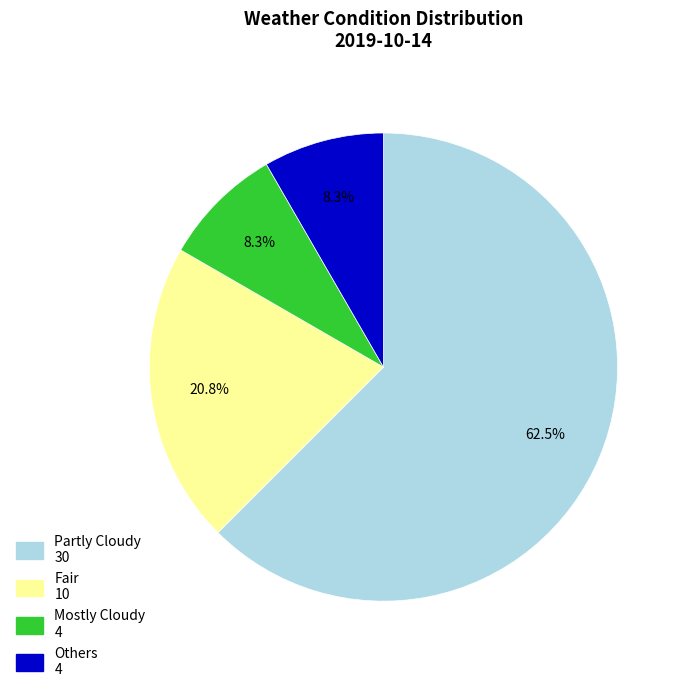

Is there any slice that represents more than half of the pie?

Yes